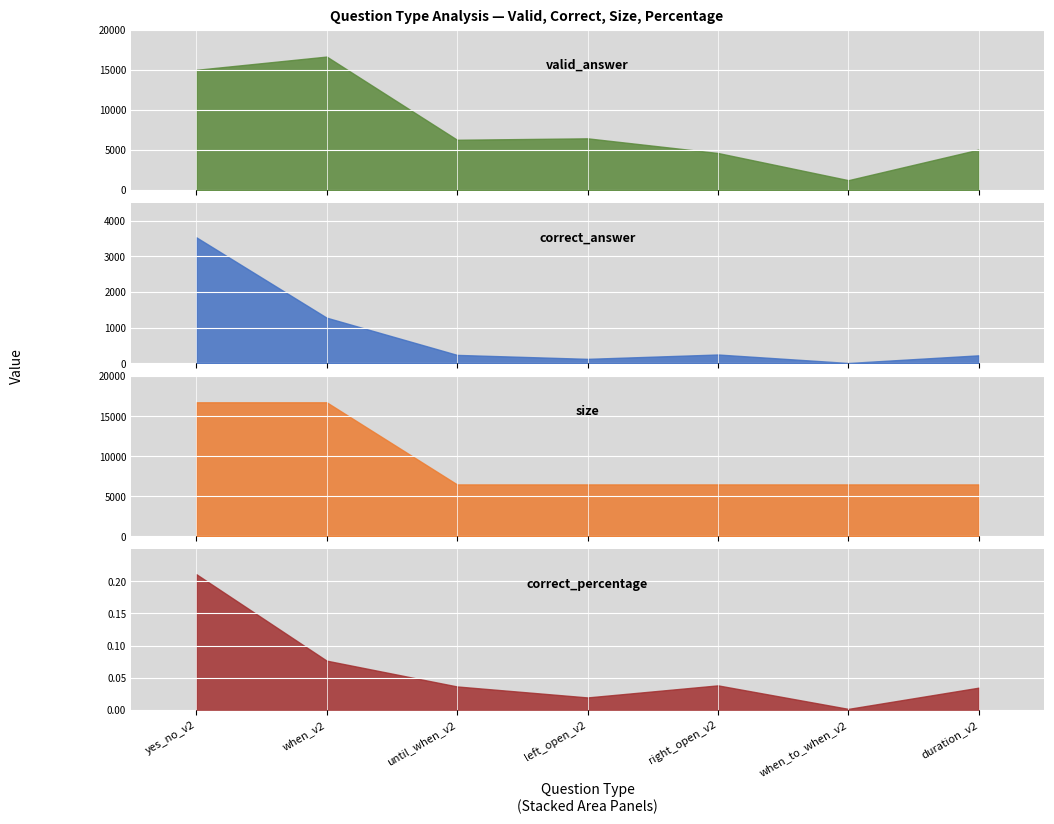

How many interior local peaks does the correct_percentage series have?

1